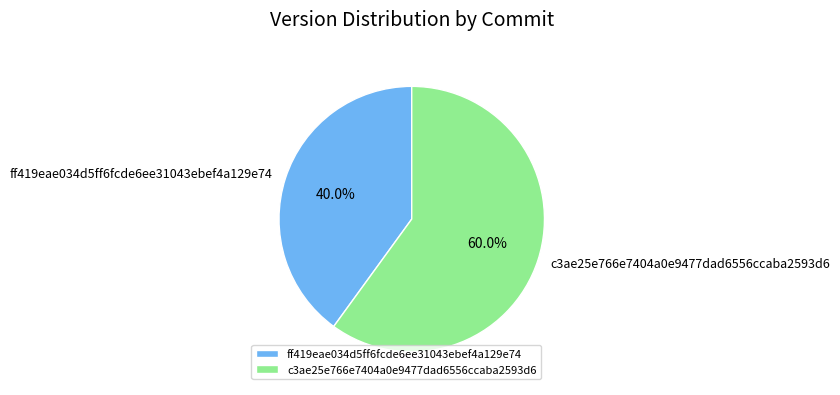

To the nearest percent, what percentage of the pie is ff419eae034d5ff6fcde6ee31043ebef4a129e74?

40%